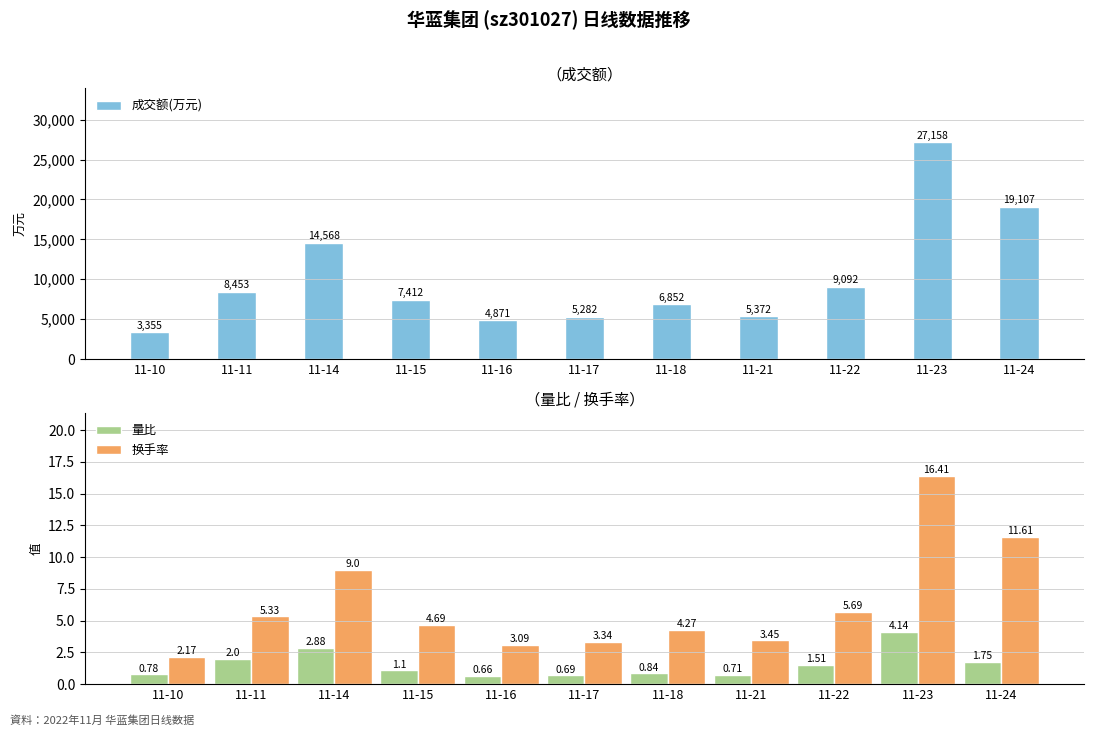

Which category has the lowest value in the 换手率 series?

11-10